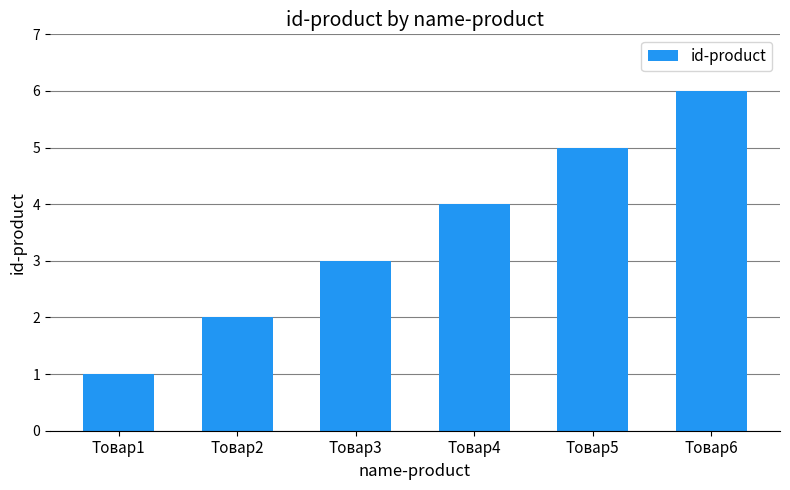

At which category does the chart reach its minimum across all series?

Товар1